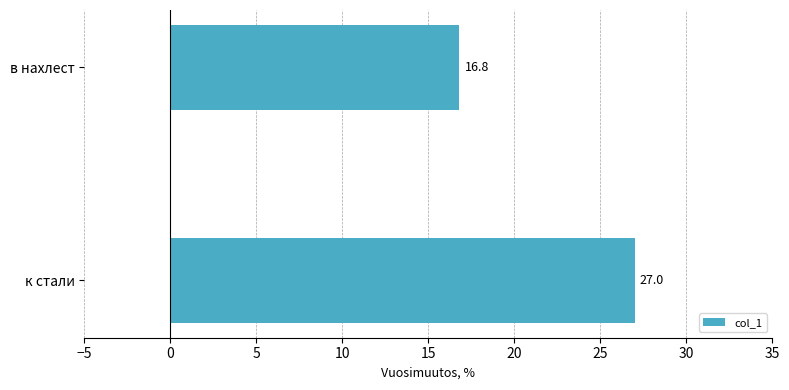

What is the average value?

21.9